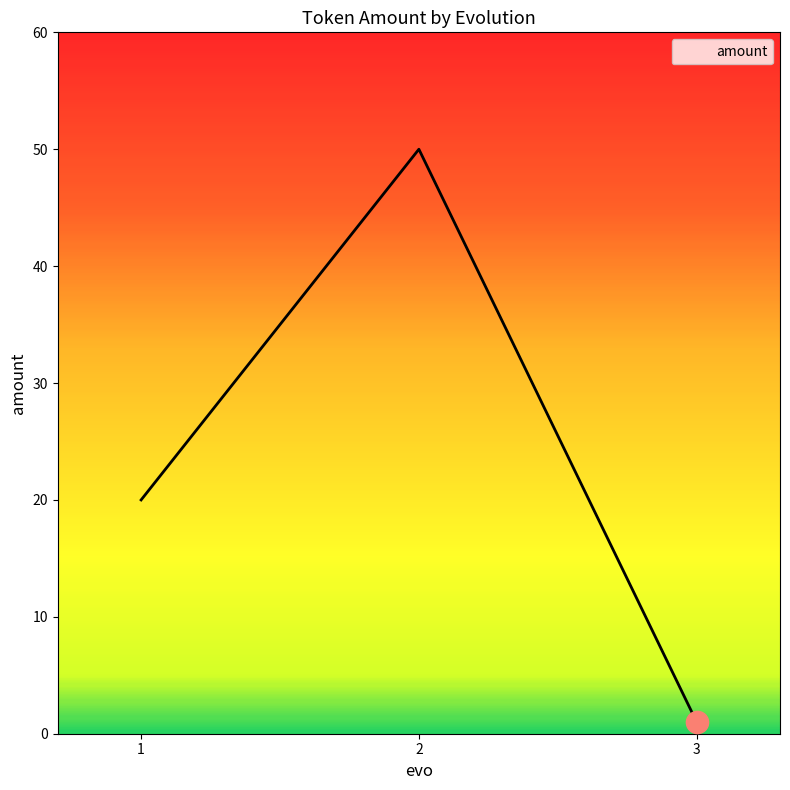

Is it true that the value at 1 is 20?

True